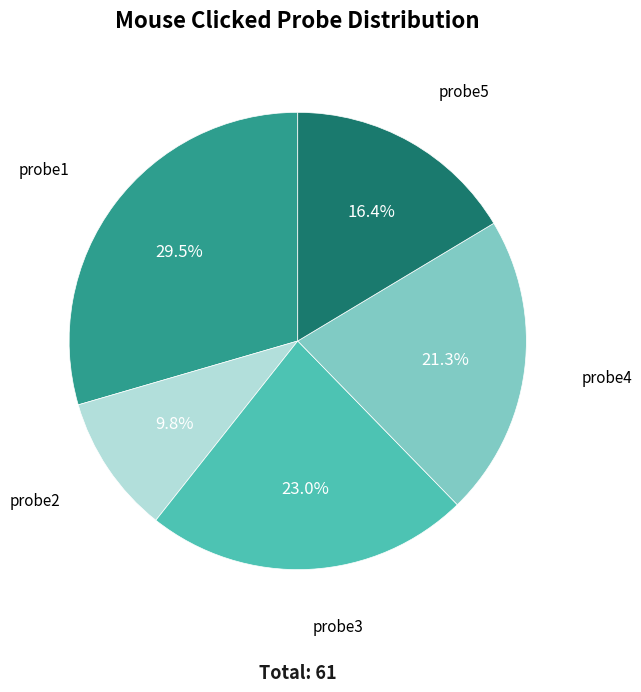

To the nearest percent, what is the average slice percentage?

20%